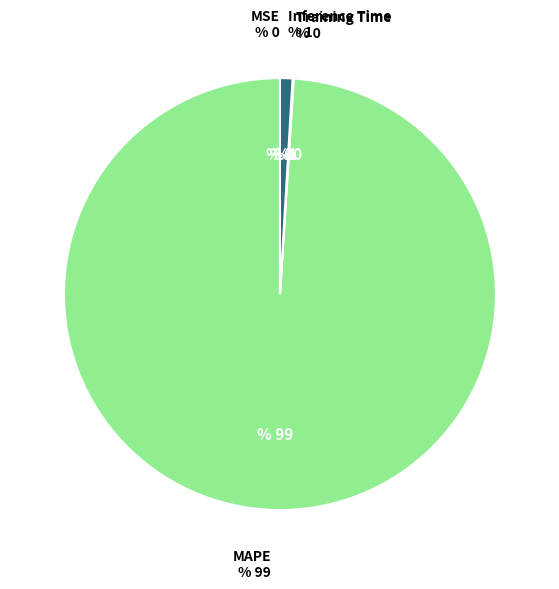

Is there any slice that represents more than half of the pie?

Yes